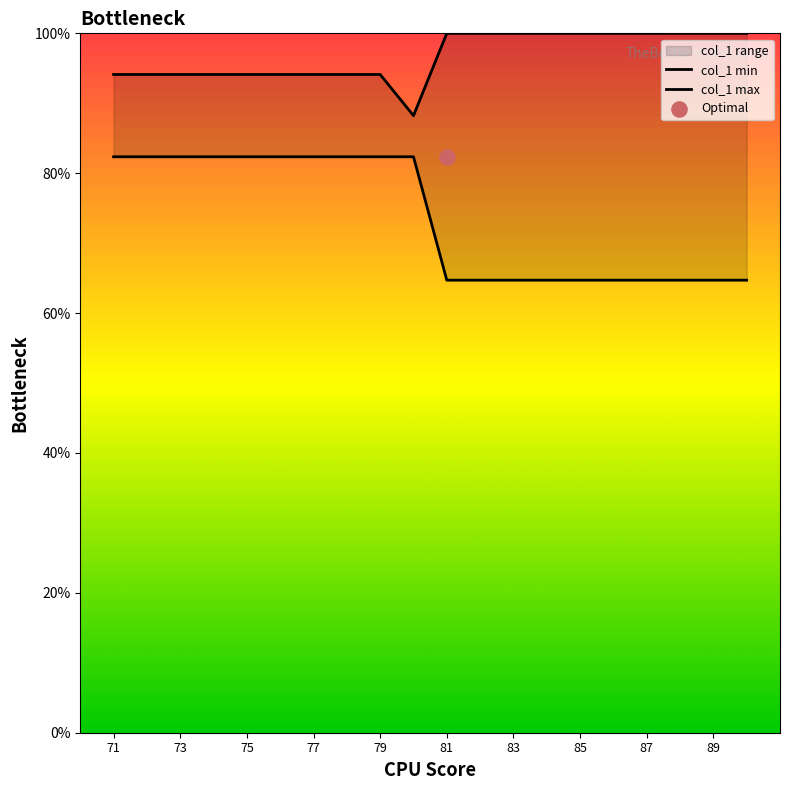

At which category is the sum across all series the highest?

71